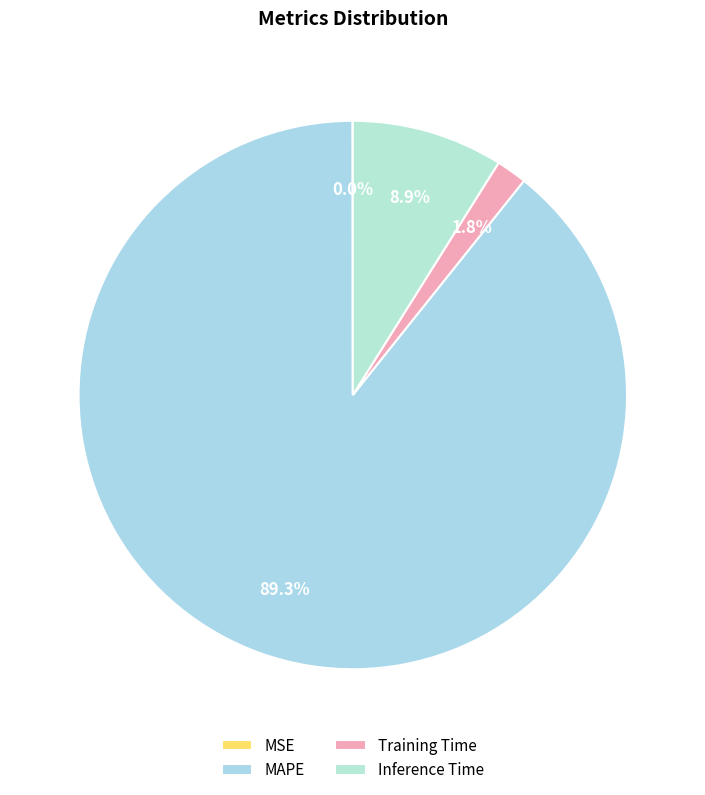

What is the smallest slice in the pie chart?

MSE